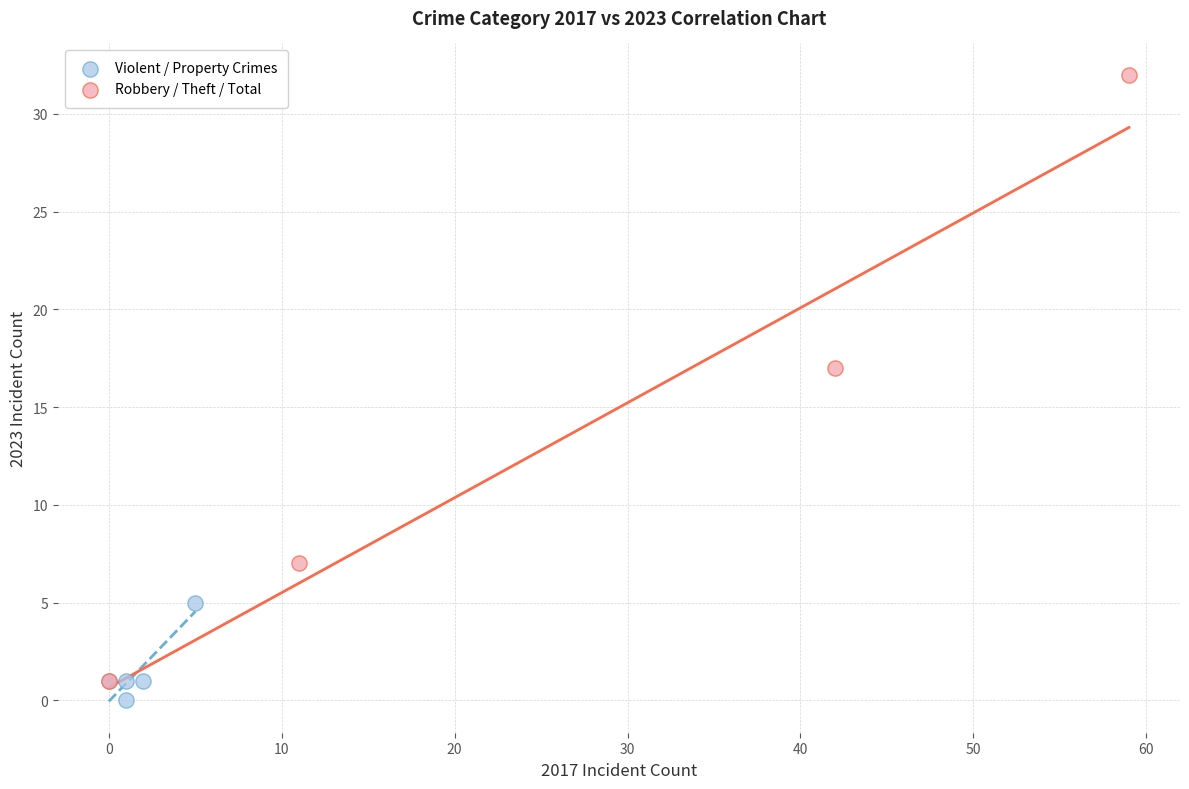

Which series reaches the maximum Y coordinate?

Robbery / Theft / Total